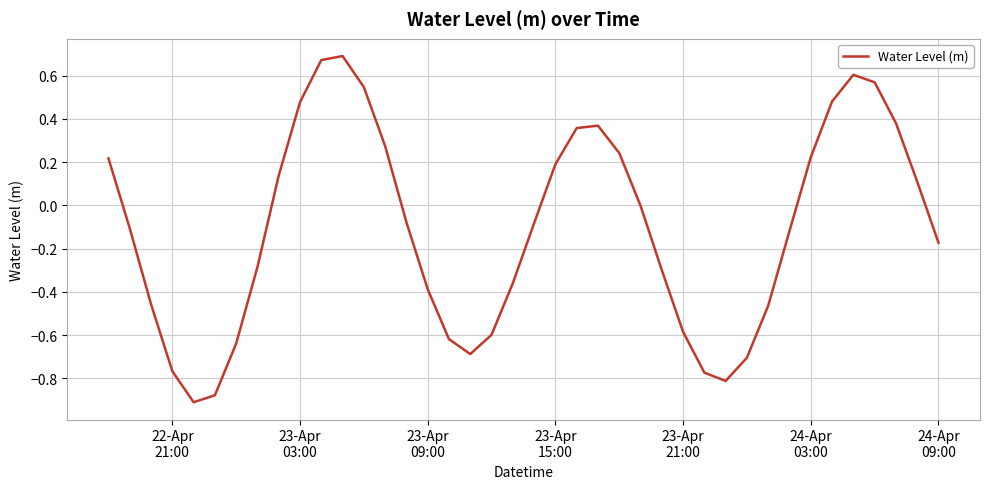

What is the difference between the maximum and minimum values?

1.6